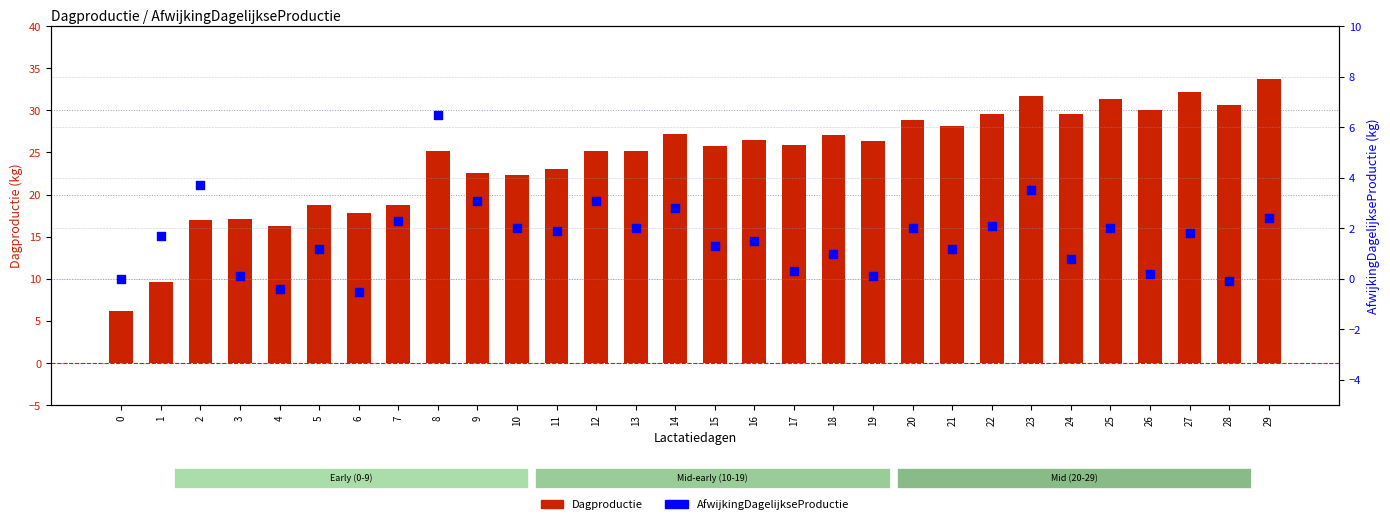

Which series has the largest total across all categories?

Dagproductie